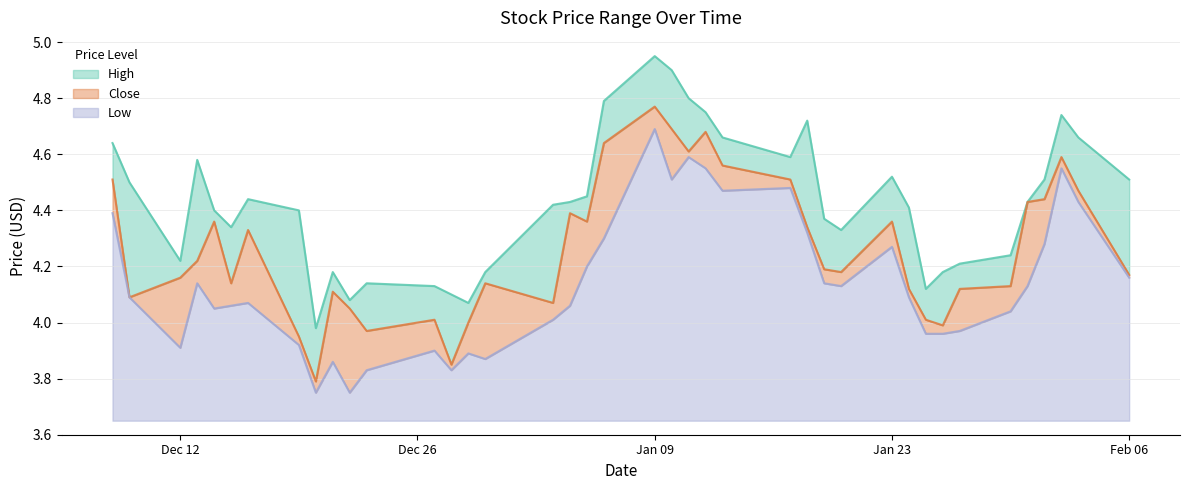

At how many categories does at least one series exceed 4?

39